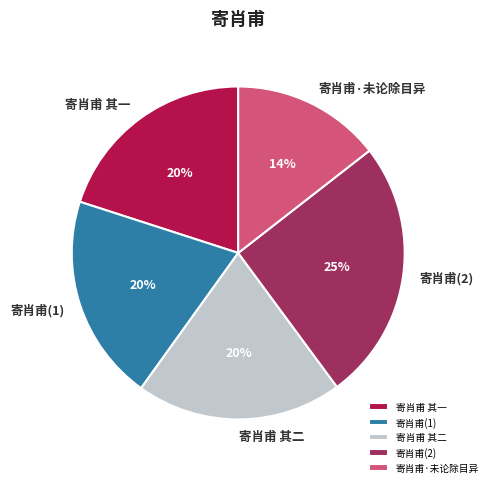

To the nearest percent, what is the average slice percentage?

20%